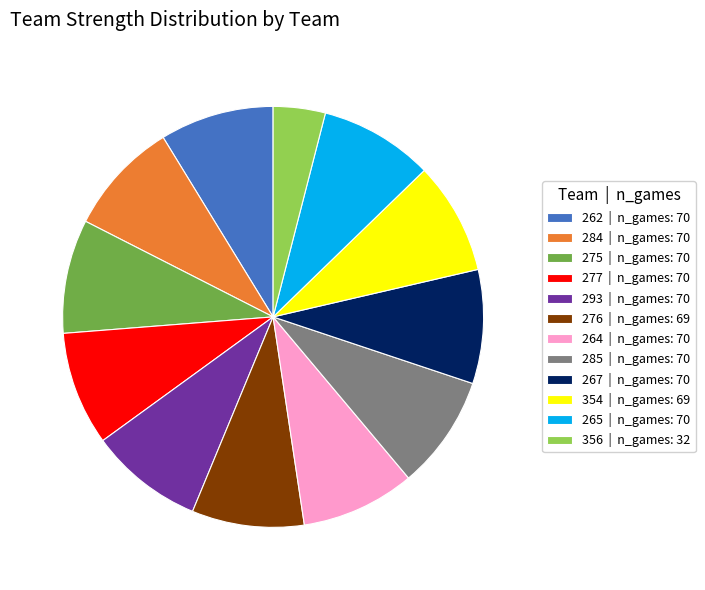

Is it true that 265 | n_games: 70 is 1% of the pie?

False